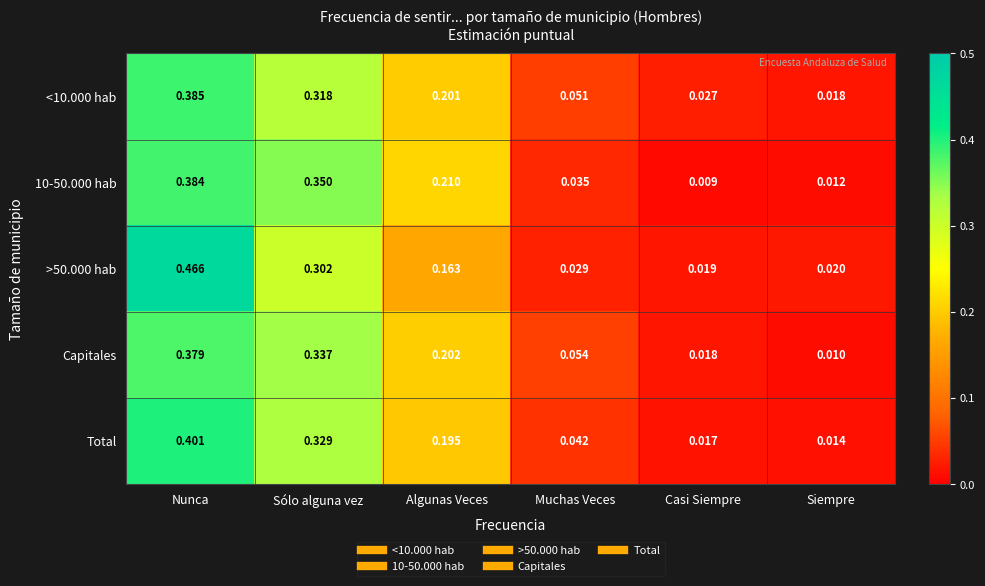

At which label is Total closest to 0?

Siempre